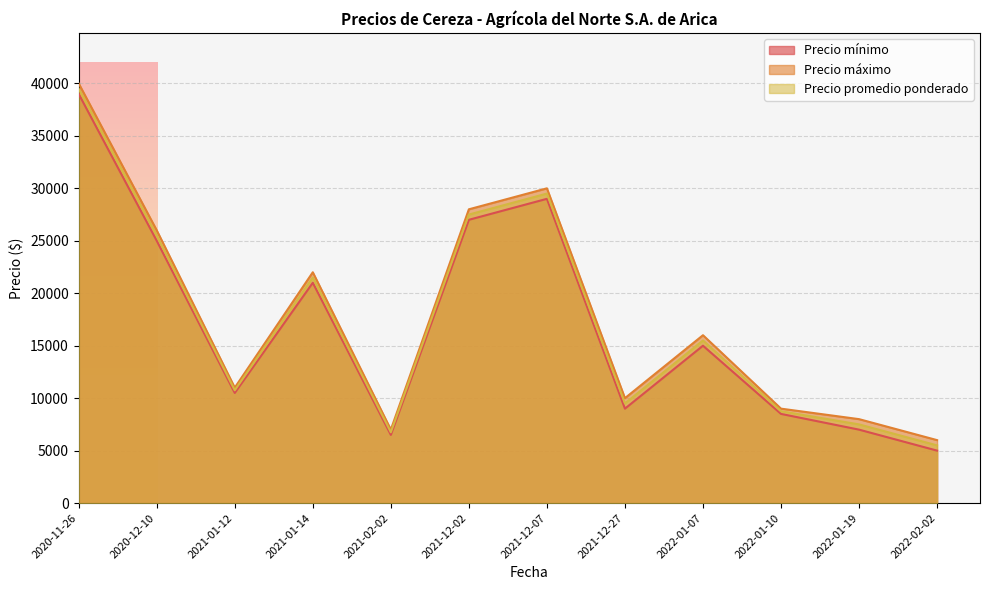

Count the number of categories in the chart.

12